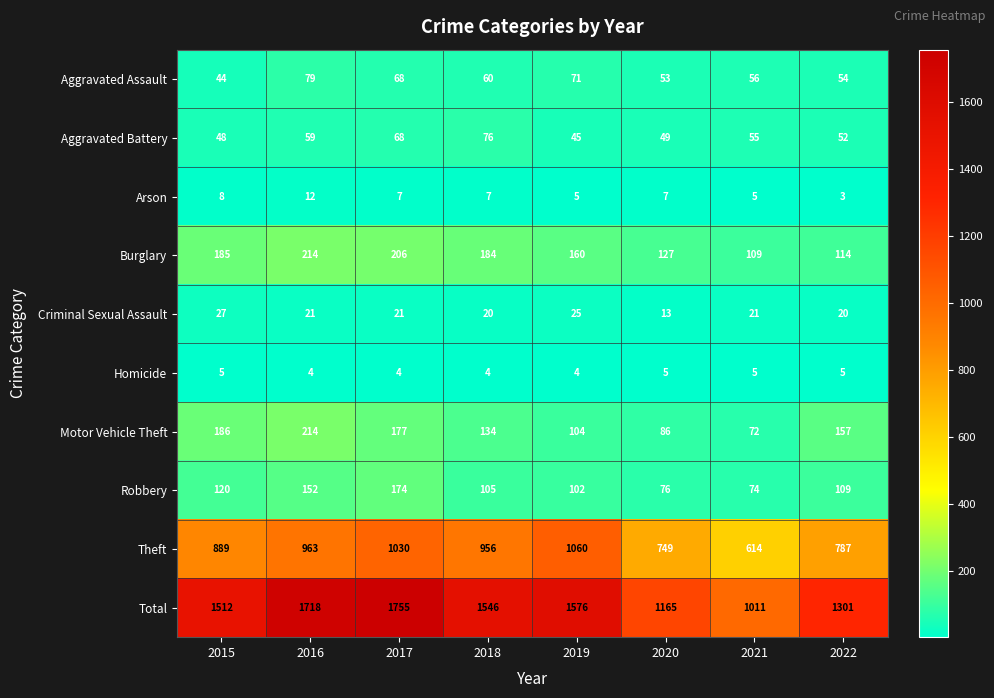

What value does the Aggravated Battery series have at 2017, to the nearest 5?

70